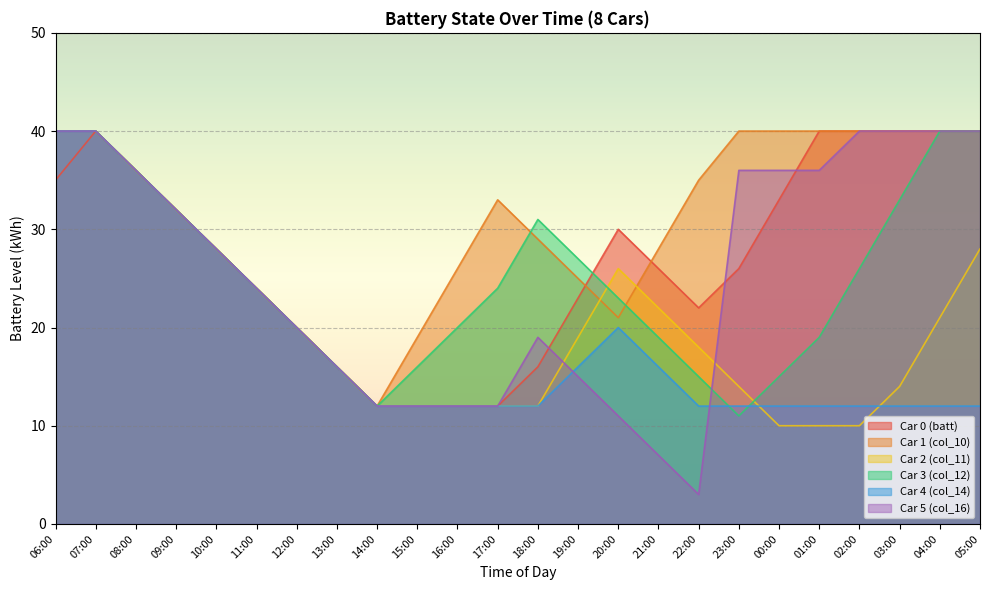

The Car 3 (col_12) series shows 54 at 08:00. True or false?

False